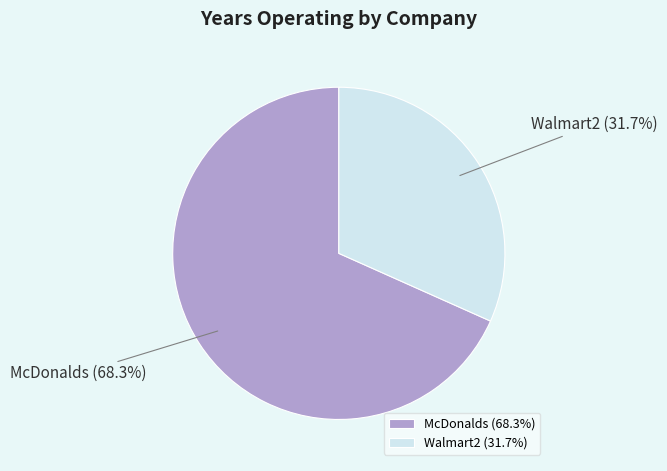

What is the total percentage of Walmart2 and McDonalds?

100.0%